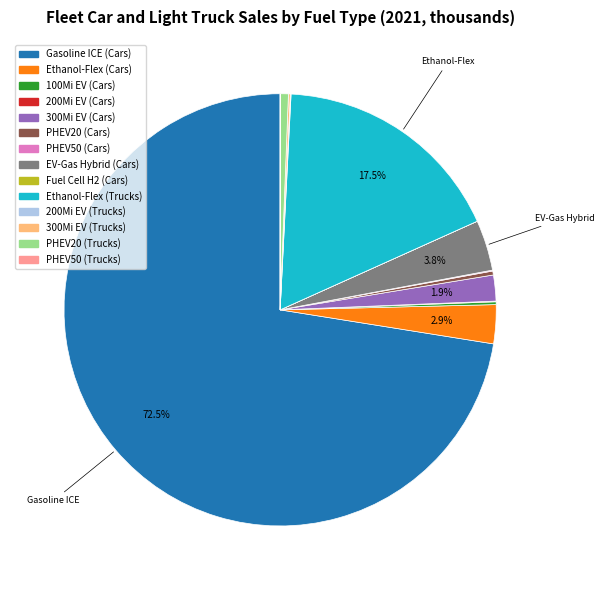

What is the majority slice?

Gasoline ICE (Cars)